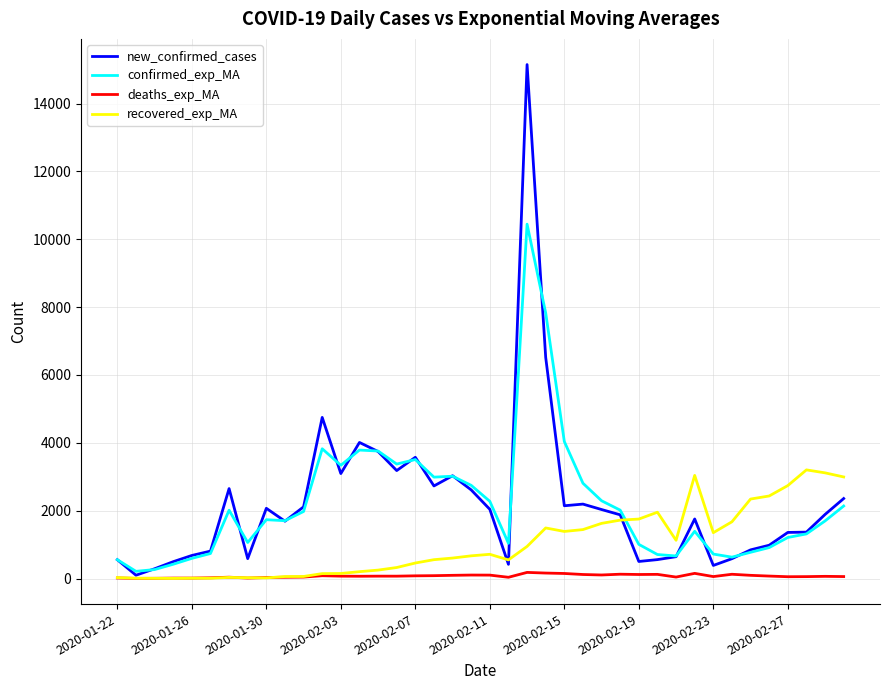

What is the maximum value shown in the chart?

15148.0